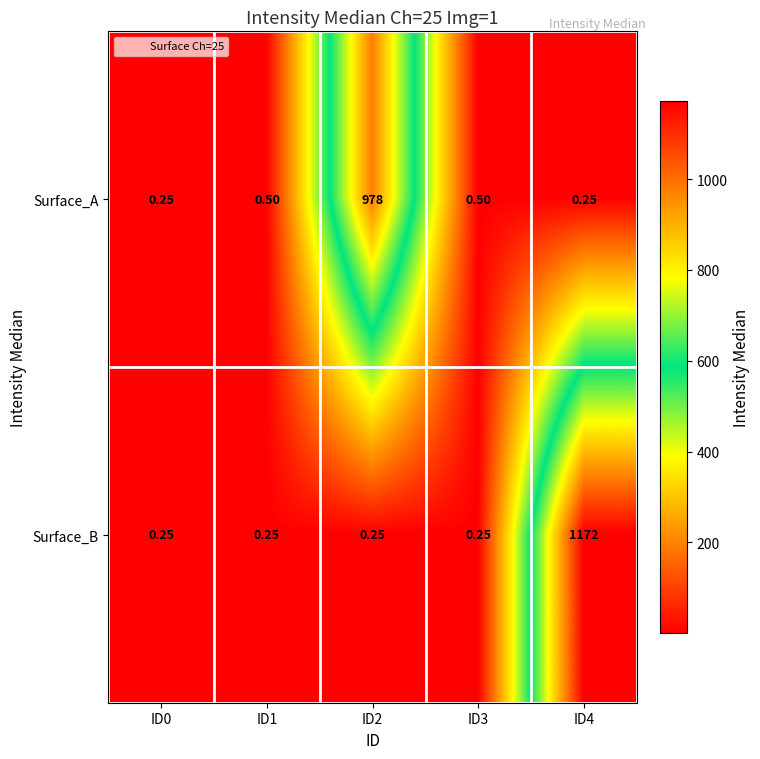

Which series has the largest total across all categories?

Surface_B